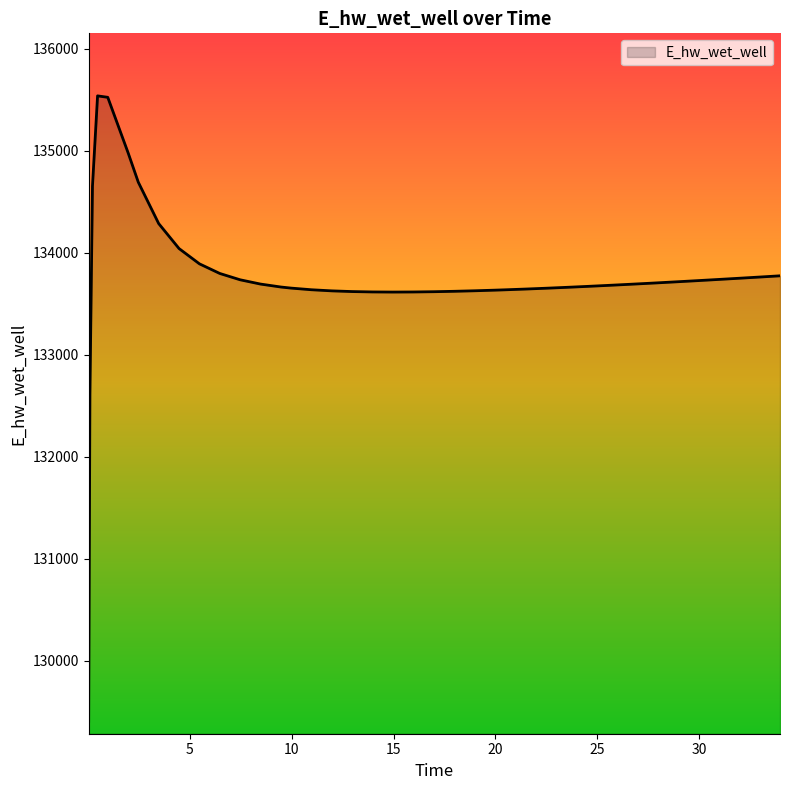

Does the chart have visible grid lines?

No